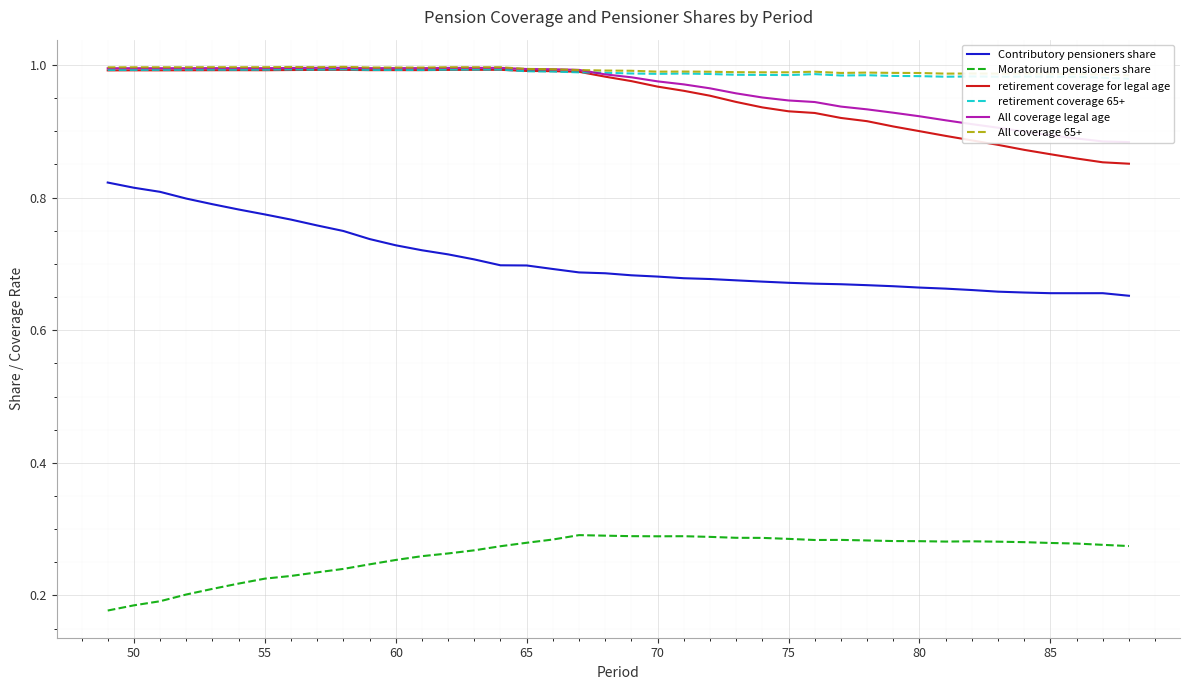

True or false: retirement coverage for legal age and Moratorium pensioners share cross at least once.

False